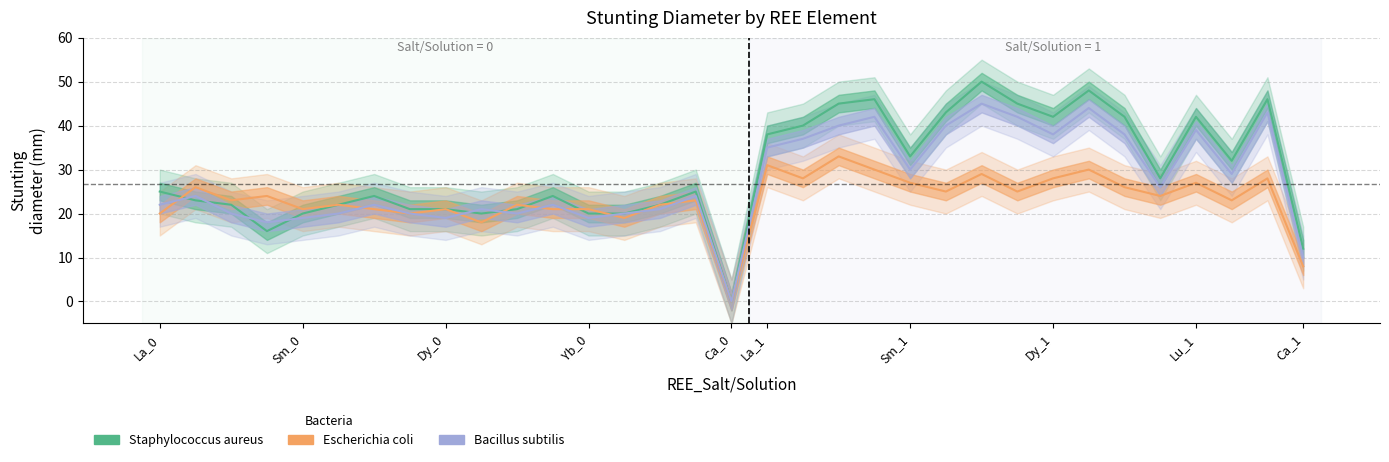

How many categories are shown in the chart?

33